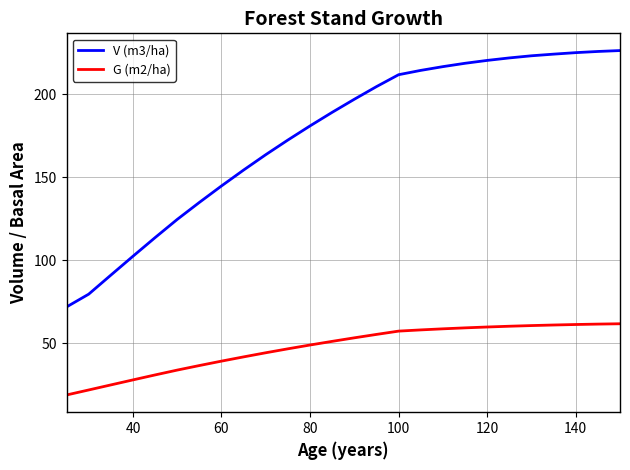

What is the difference between the maximum and second lowest values in the G (m2/ha) series?

39.9